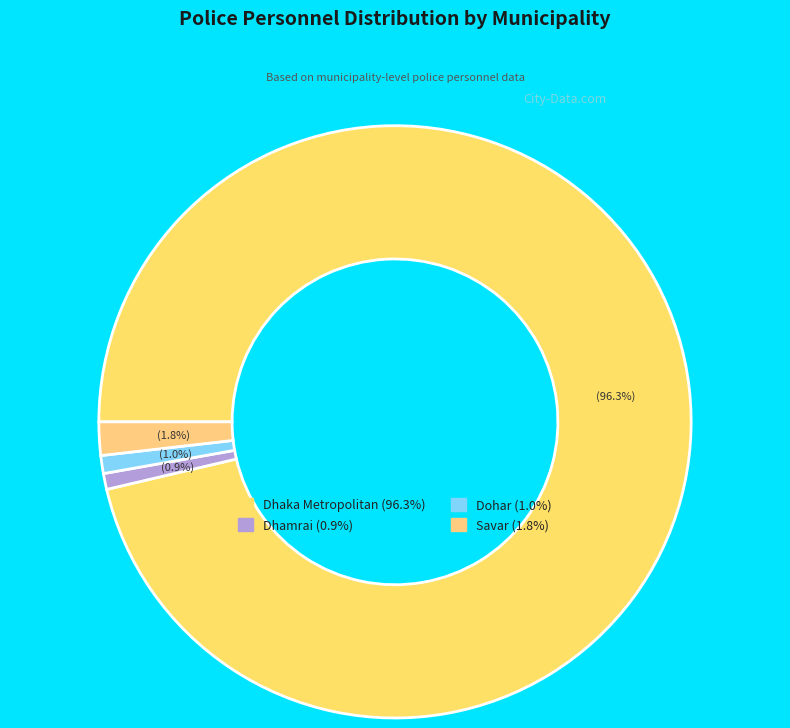

Approximately how many times larger is the value at Dhamrai compared to Dohar?

0.9